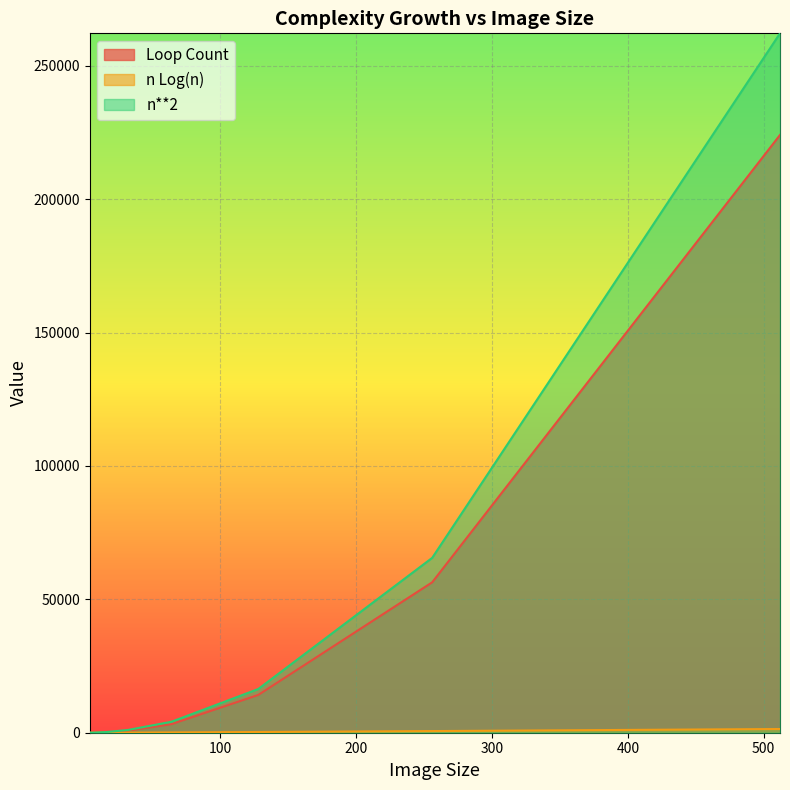

How many data points does each series have?

8